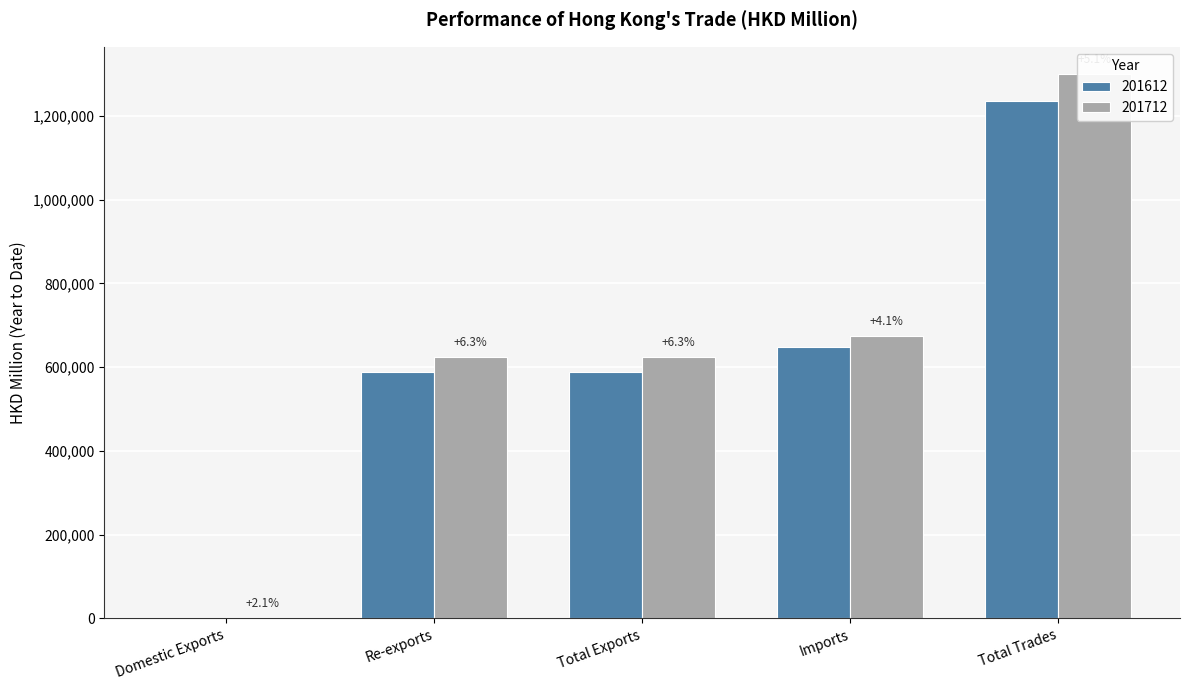

Which category has the highest value in the 201612 series?

Total Trades